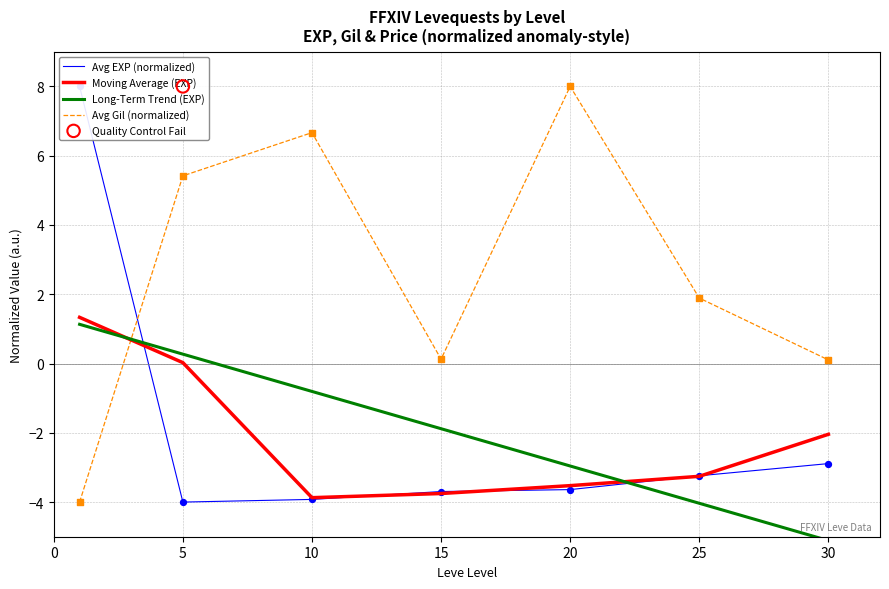

Is the value of Avg Gil (normalized) at 25 greater than the value of Moving Average (EXP) at 10?

Yes